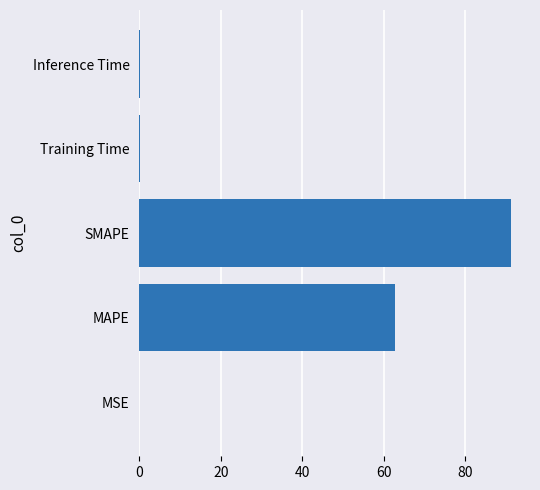

True or false: the data shows 132.0 at SMAPE.

False